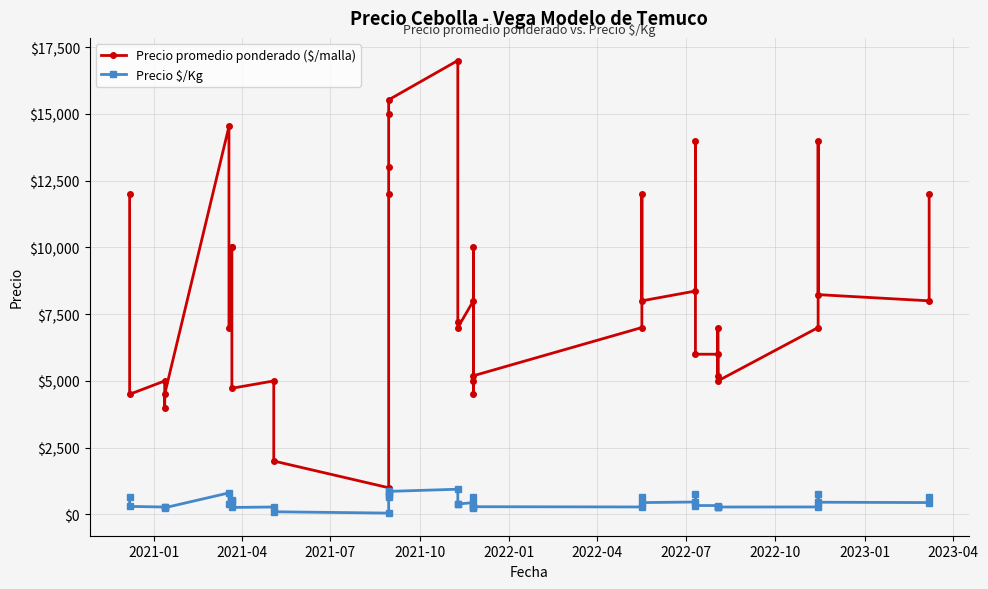

How many categories are shown in the chart?

40